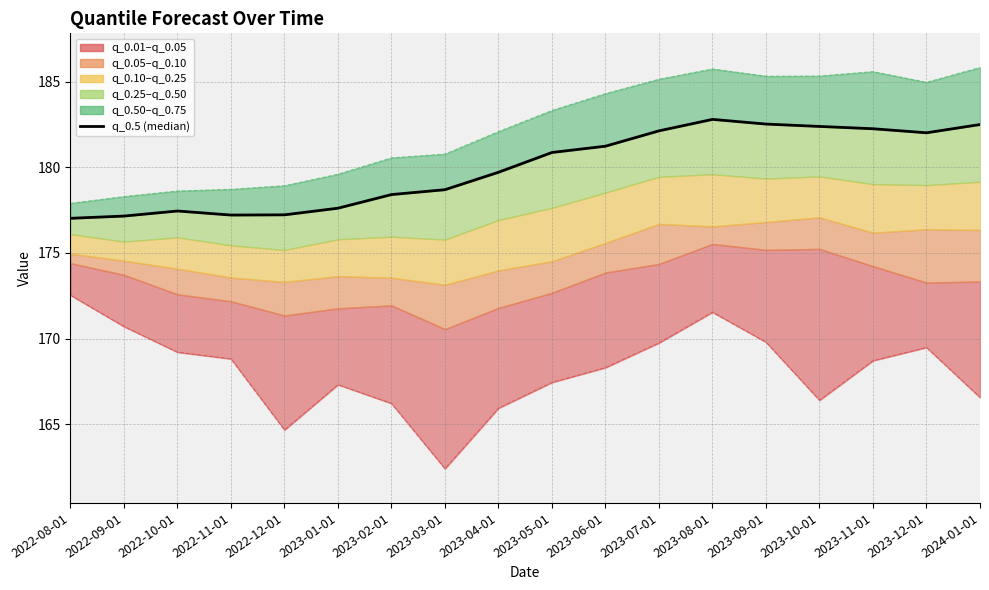

How many points are higher than both their immediate neighbors (excluding endpoints)?

2